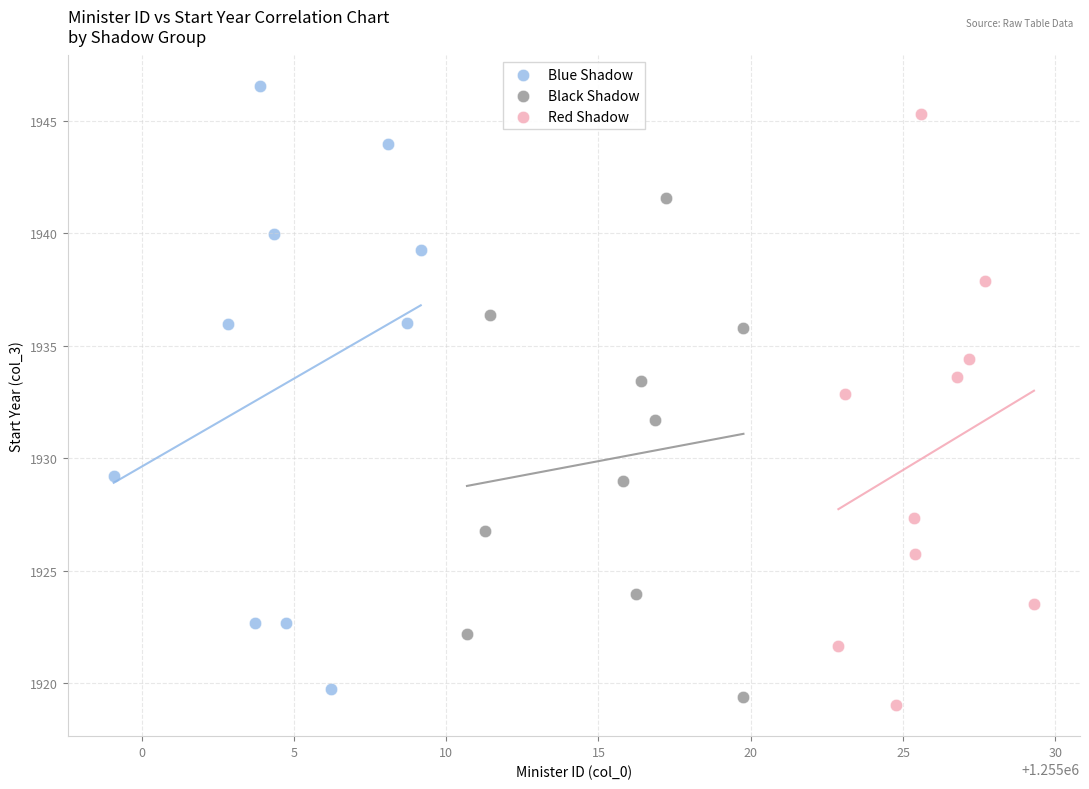

Which series reaches the minimum Y coordinate?

Red Shadow